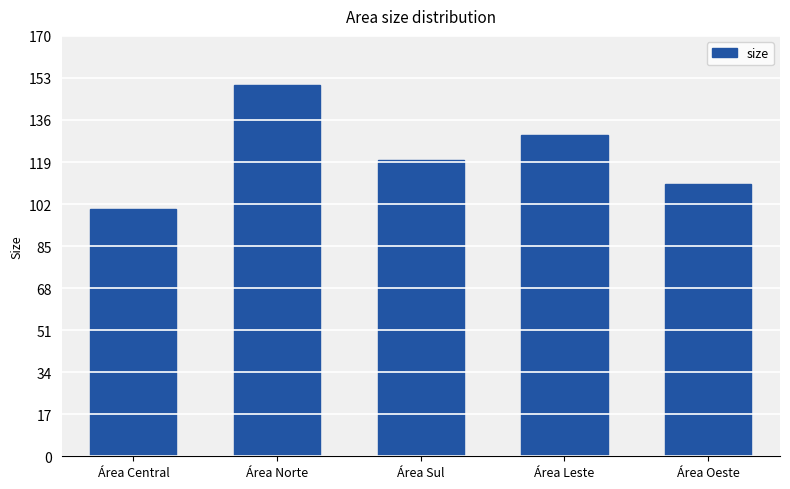

List the labels in order of value, smallest first.

Área Central, Área Oeste, Área Sul, Área Leste, Área Norte